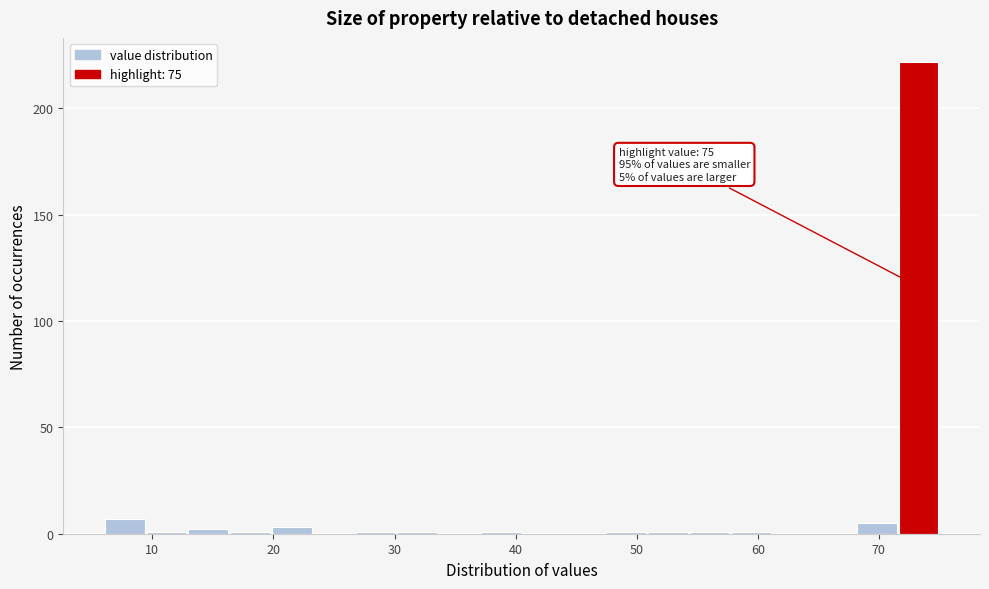

Around what value on the x-axis is the tallest bar? Give the approximate position of its centre, as read against the axis.

73